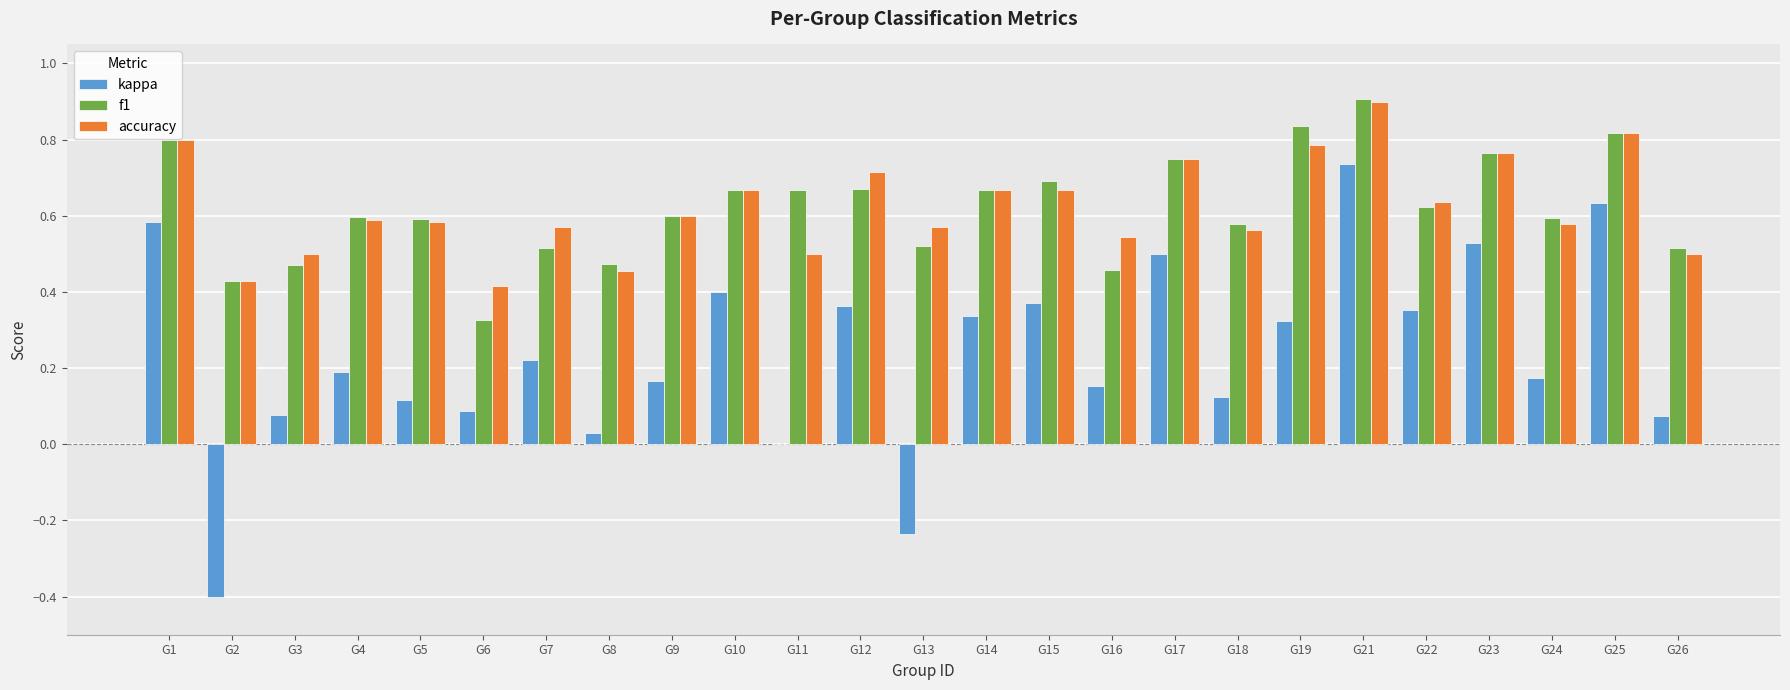

What is the sum of all f1 values?

15.5